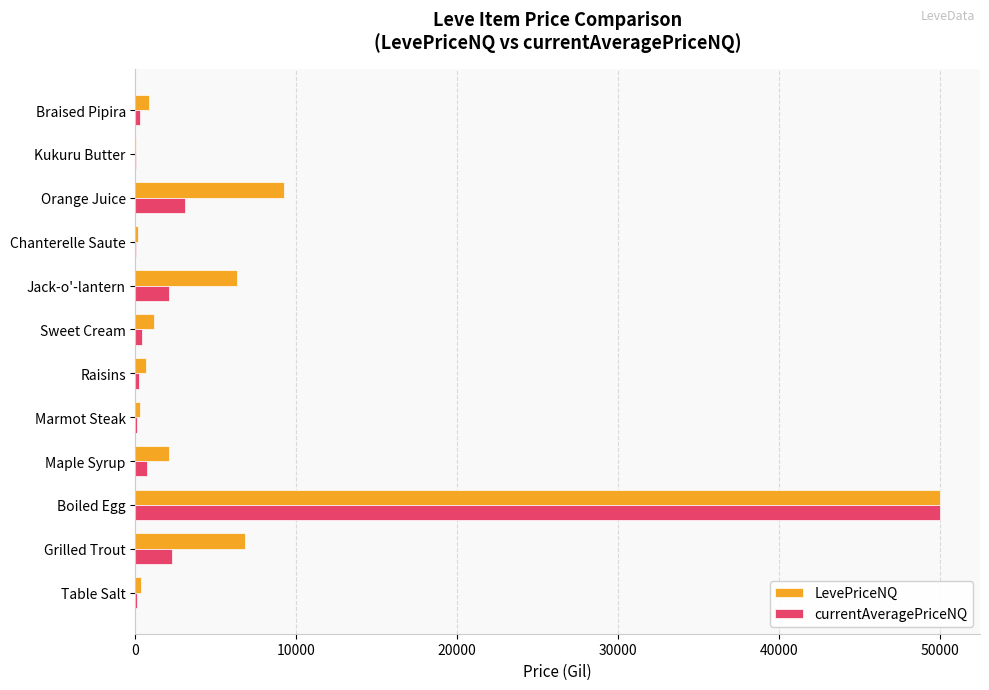

At which category is the sum across all series the highest?

Boiled Egg